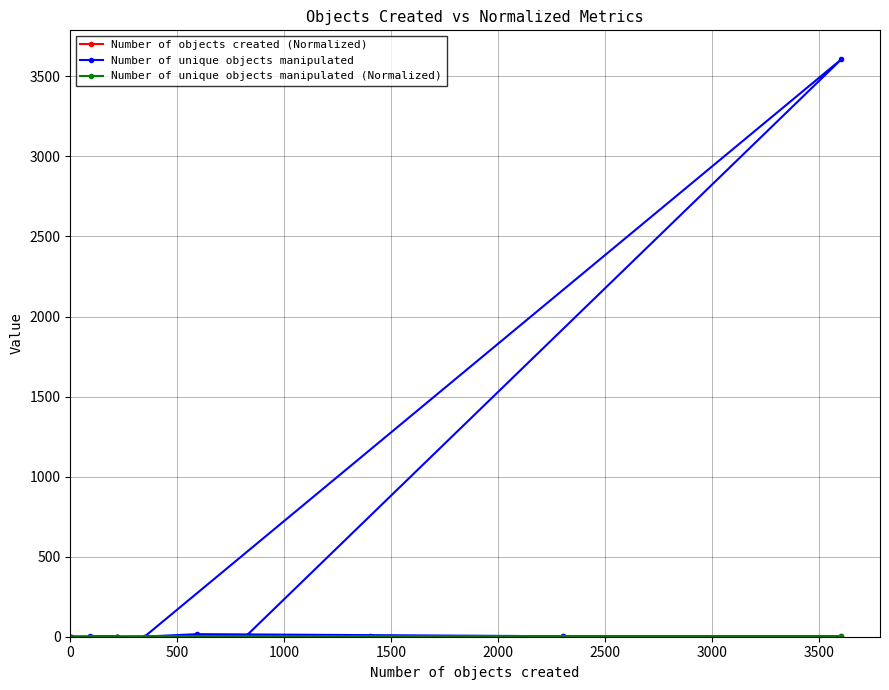

Count the number of categories in the chart.

10